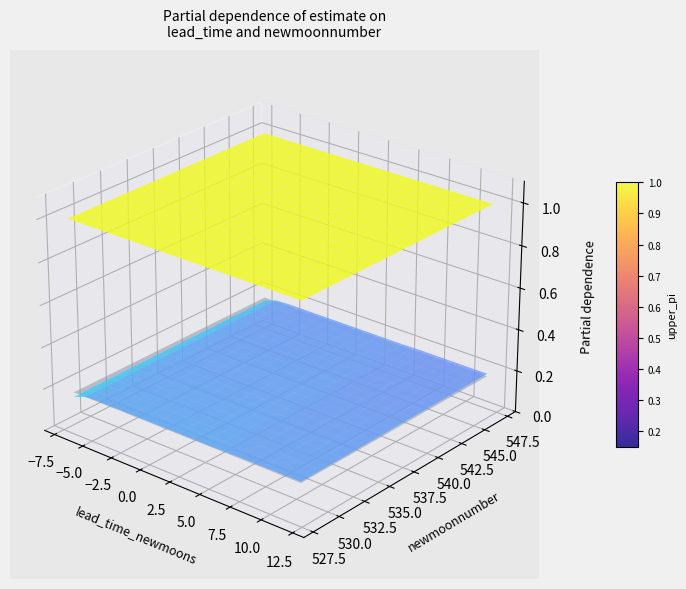

Reading left to right, transcribe all the data shown in this chart.

estimate: 0.2	0.2	0.2	0.2	0.2	0.2	0.2	0.2	0.2	0.2	0.2	0.2	0.2	0.2	0.2	0.2	0.2	0.2	0.2	0.2
lower_pi: 0.0	0.0	0.0	0.0	0.0	0.0	0.0	0.0	0.0	0.0	0.0	0.0	0.0	0.0	0.0	0.0	0.0	0.0	0.0	0.0
upper_pi: 1.0	1.0	1.0	1.0	1.0	1.0	1.0	1.0	1.0	1.0	1.0	1.0	1.0	1.0	1.0	1.0	1.0	1.0	1.0	1.0